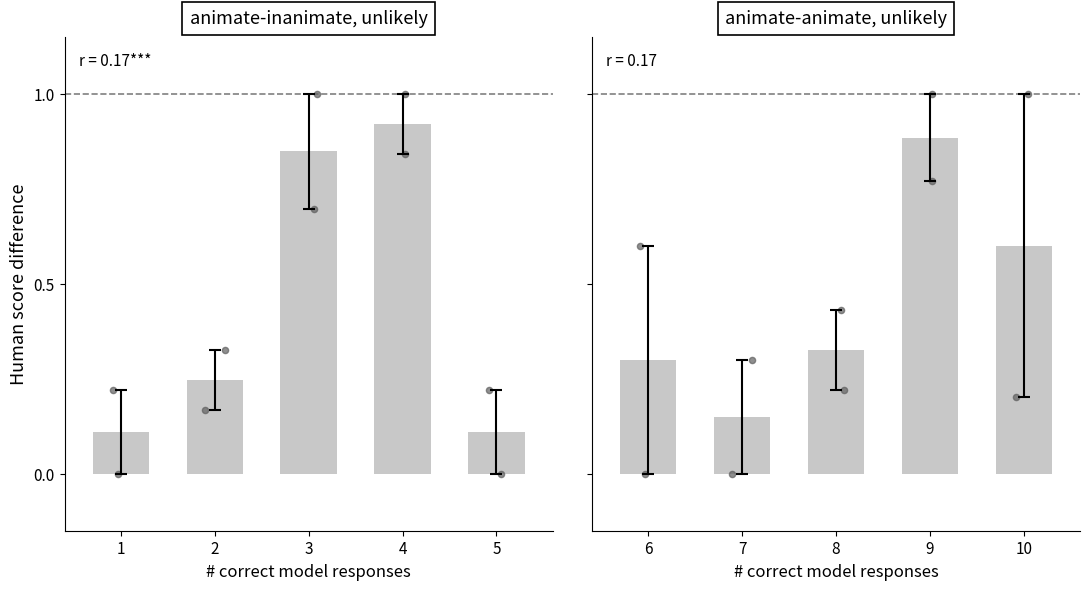

At which category is the sum across all series the highest?

4